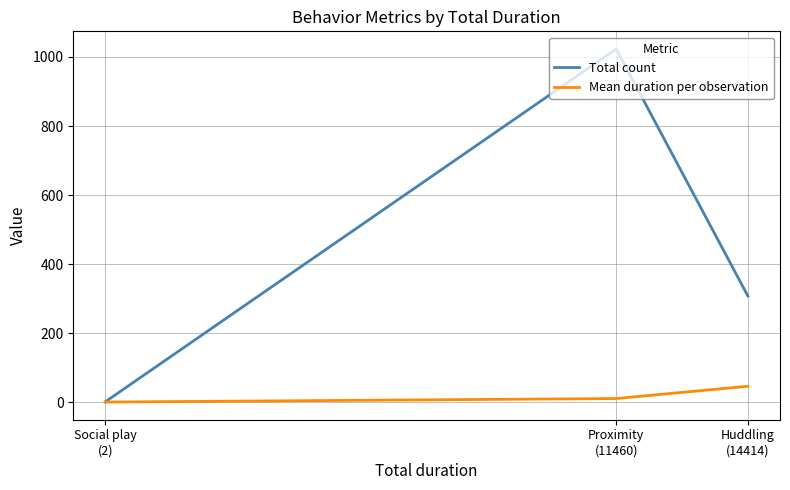

Count the Total count values in the range 2 to 1023.

3